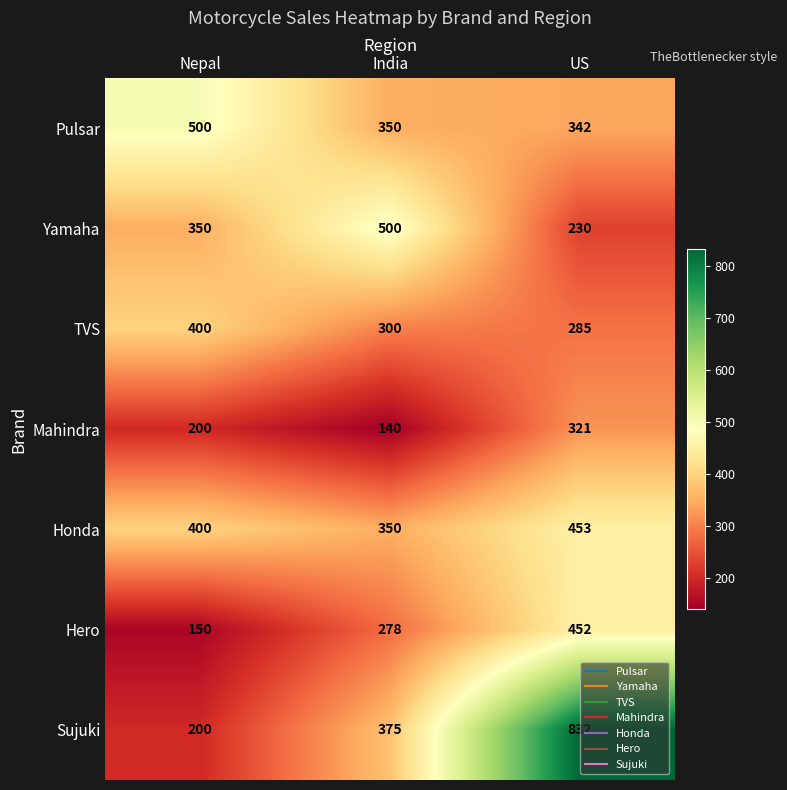

What is the difference between the Pulsar values at US and Nepal?

158